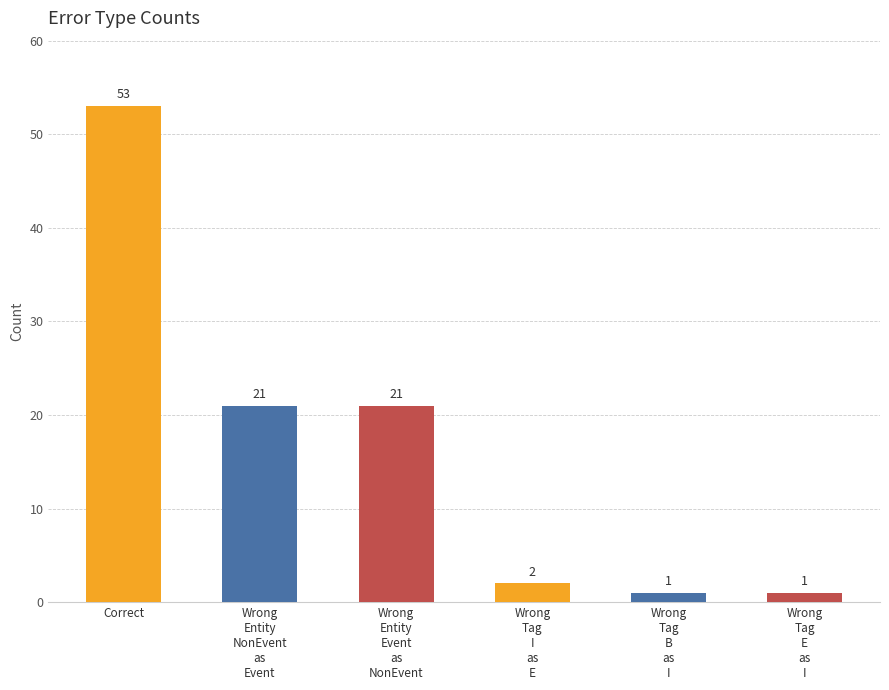

What position from the right is Wrong
Tag
E
as
I?

1